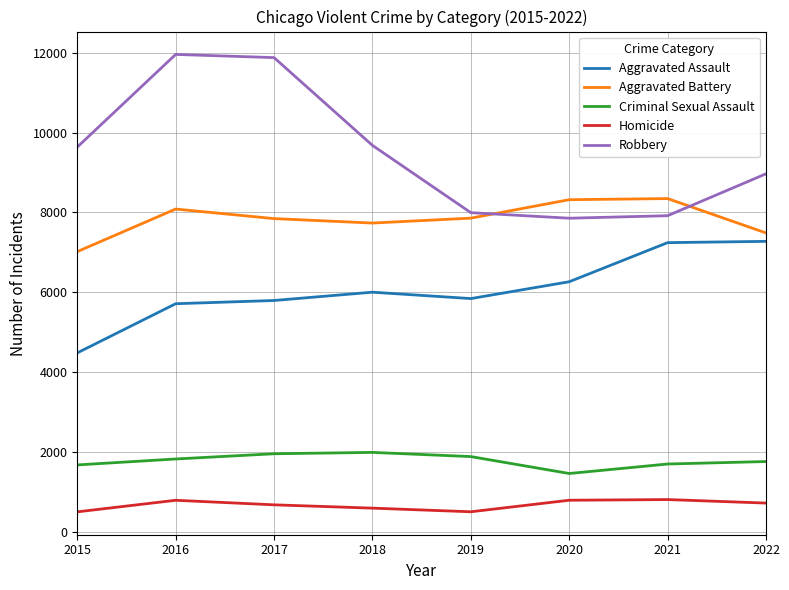

Is the value of Aggravated Battery at 2022 greater than the value of Homicide at 2016?

Yes